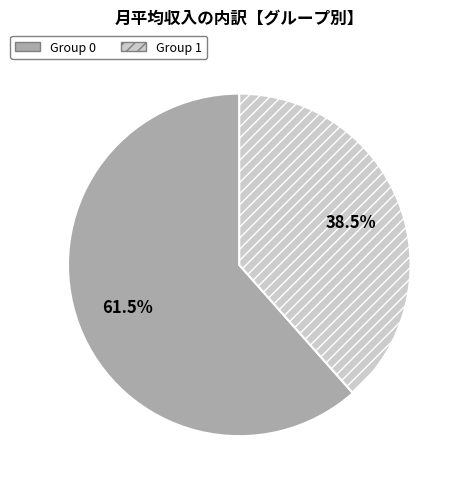

Does Group 0 account for over 50% of the chart?

Yes